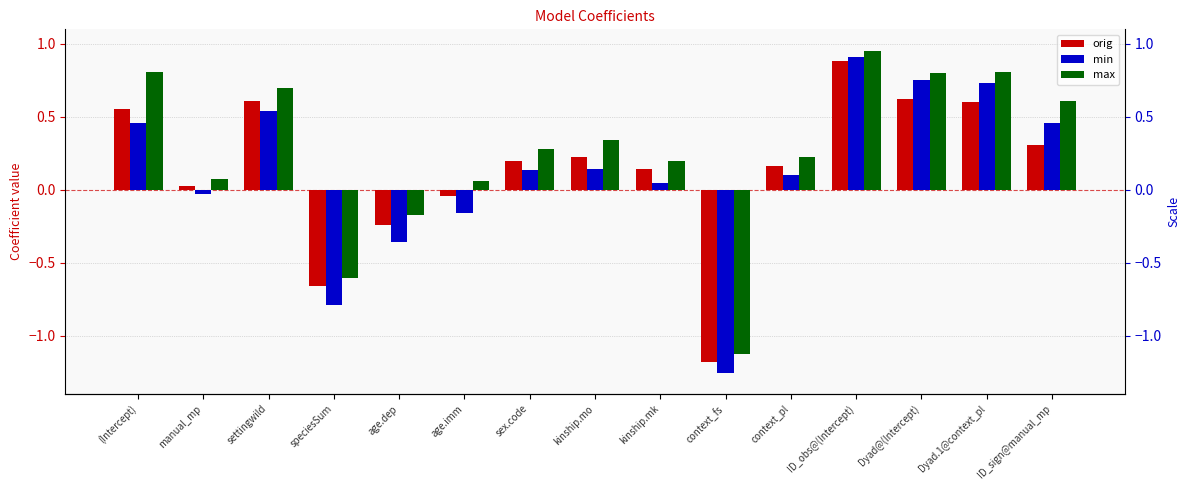

How many bars are there in total?

45